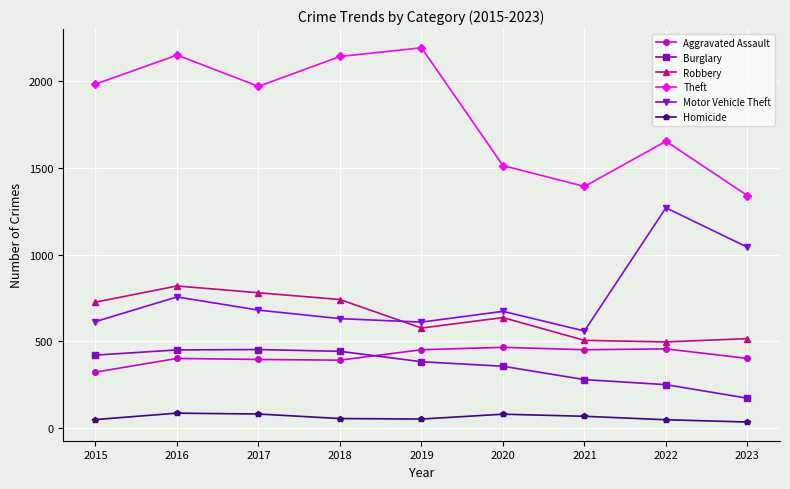

What is the difference between the maximum and minimum values in the Homicide series?

51